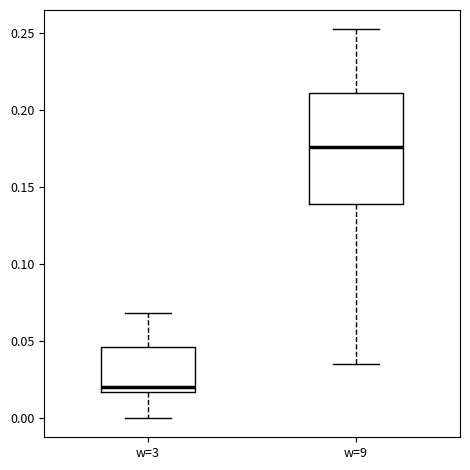

Which box has the lowest median line?

w=3